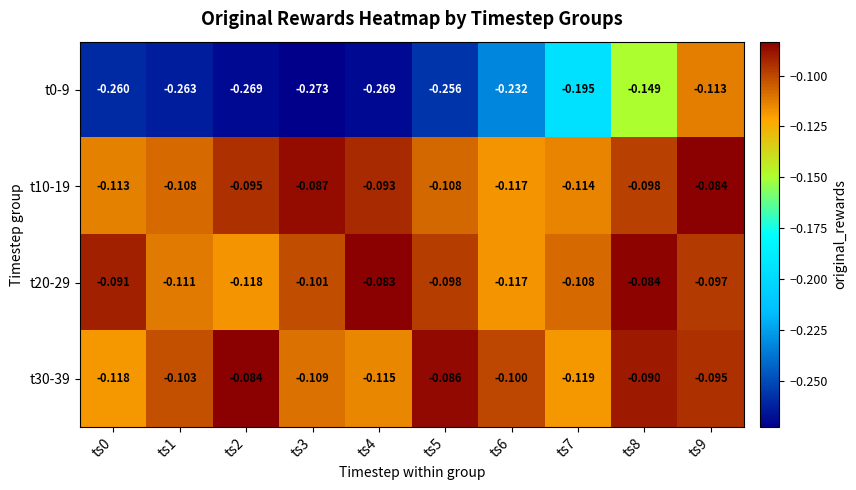

Which series has the largest range (max minus min)?

t0-9